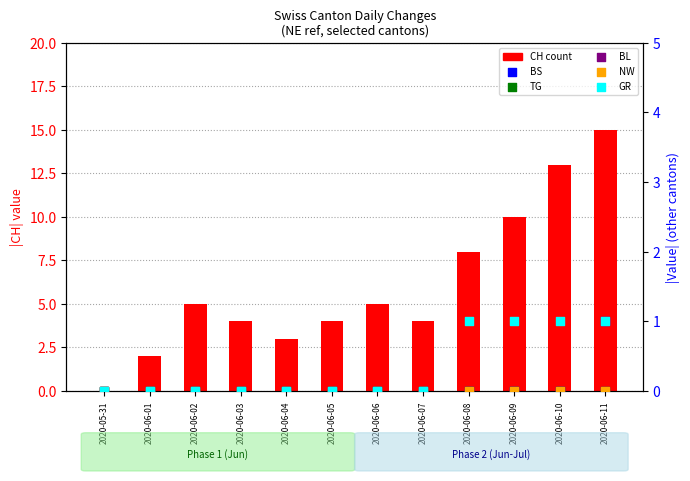

At how many categories does at least one series exceed 8?

3